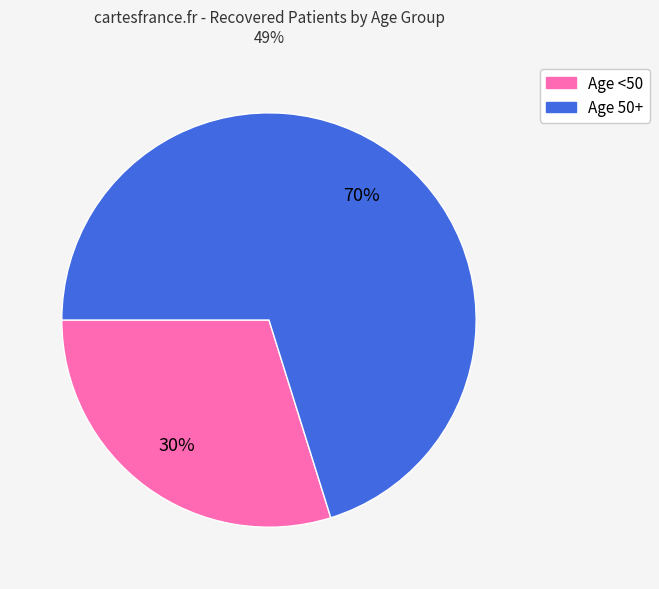

Does any single category account for the majority?

Yes